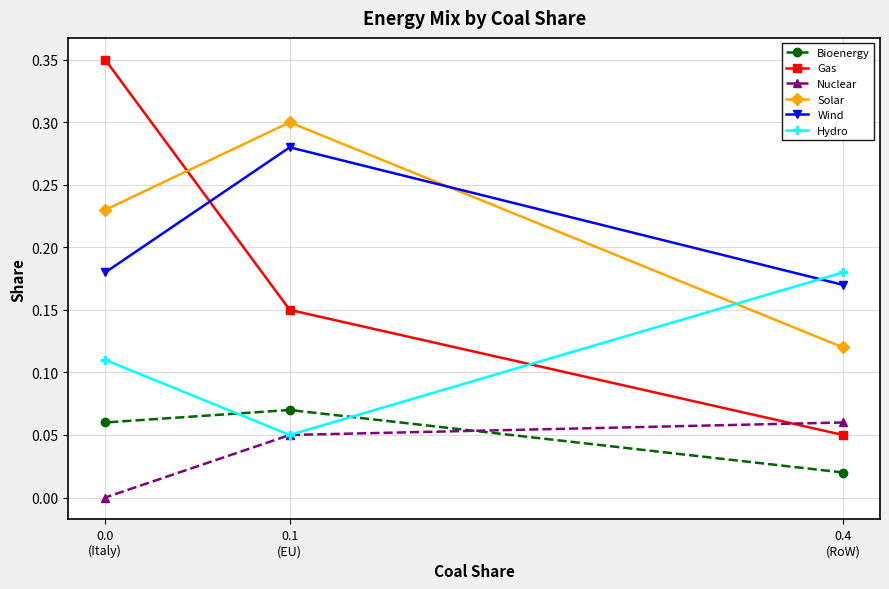

What is the sum of the Hydro values at 0.4
(RoW) and 0.1
(EU)?

0.2